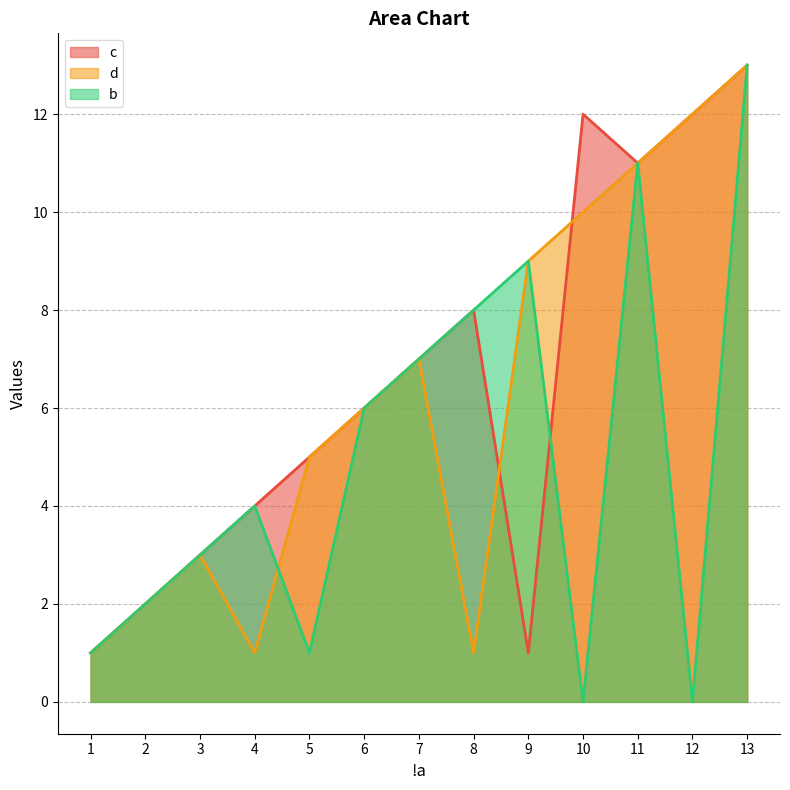

True or false: b has a value of 6 at 6.

True